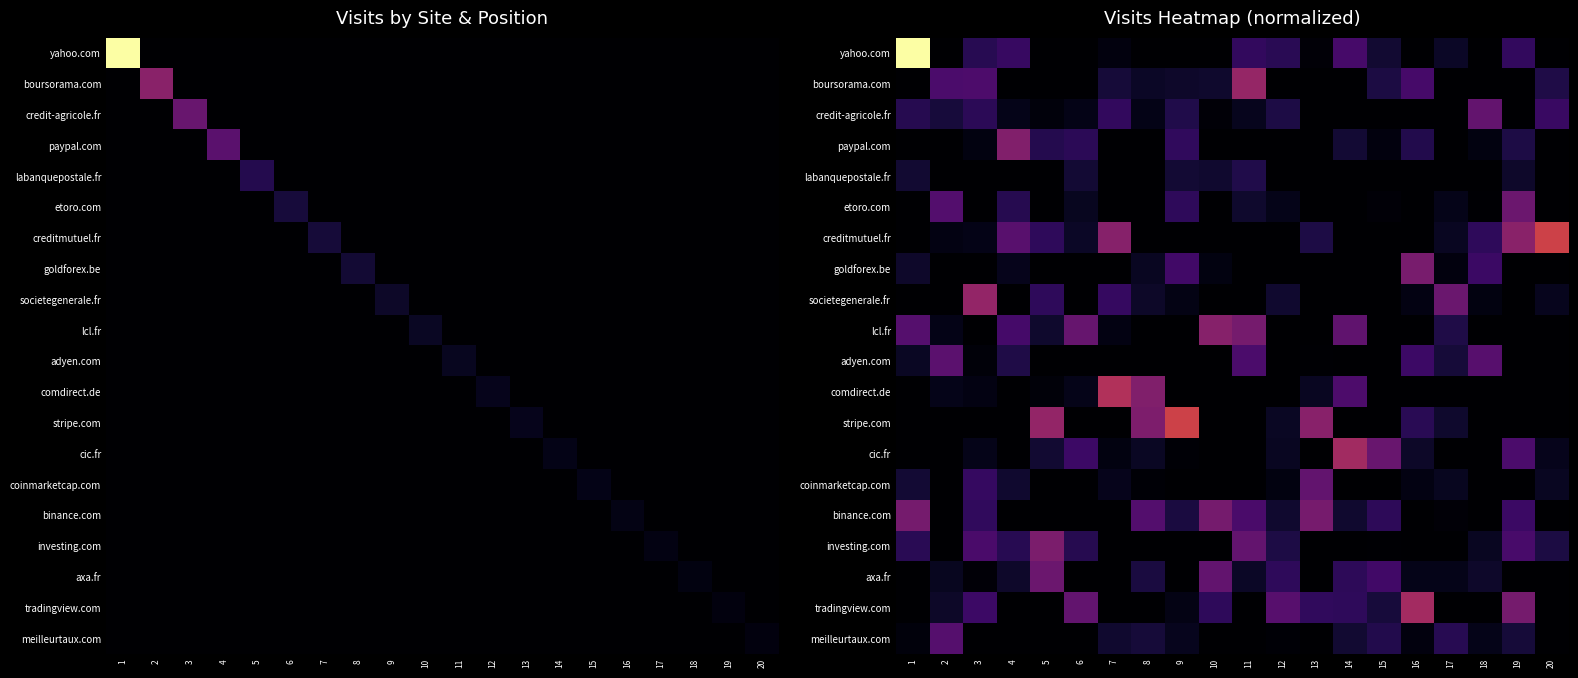

At which category is the sum across all series the highest?

1